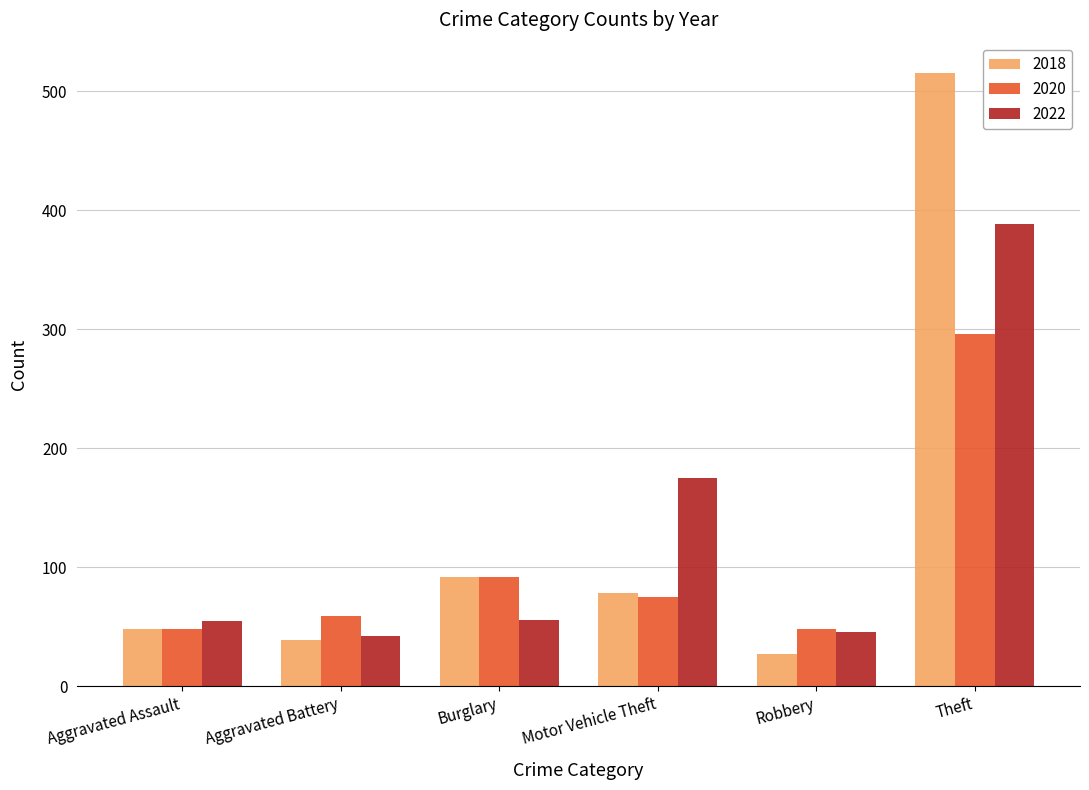

What is the average value of the 2018 series?

133